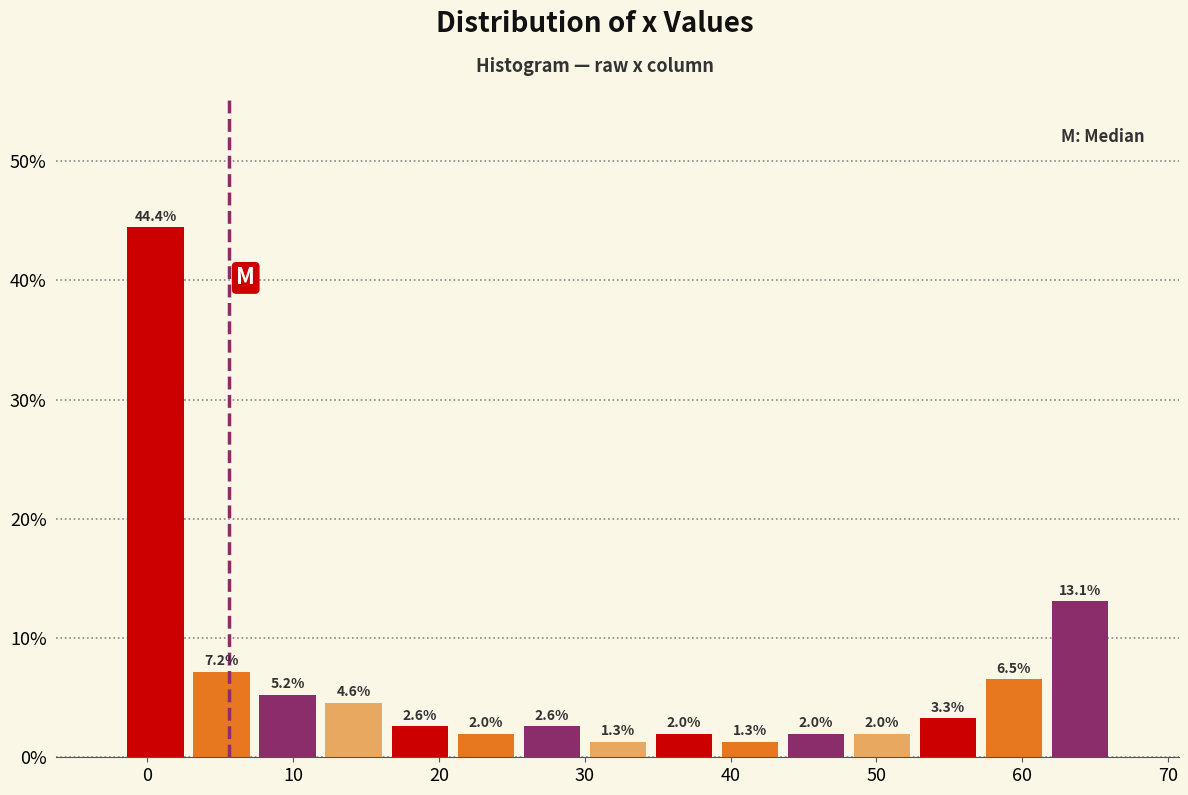

Reading left to right, list every bar in this chart as the range it spans on the x-axis followed by its height. The bar edges are not printed on the chart, so give them approximately, as read against the axis.

-2 to 3: 44.4
3 to 7: 7.2
7 to 12: 5.2
12 to 16: 4.6
16 to 21: 2.6
21 to 25: 2.0
25 to 30: 2.6
30 to 35: 1.3
35 to 39: 2.0
39 to 44: 1.3
44 to 48: 2.0
48 to 53: 2.0
53 to 57: 3.3
57 to 62: 6.5
62 to 66: 13.1